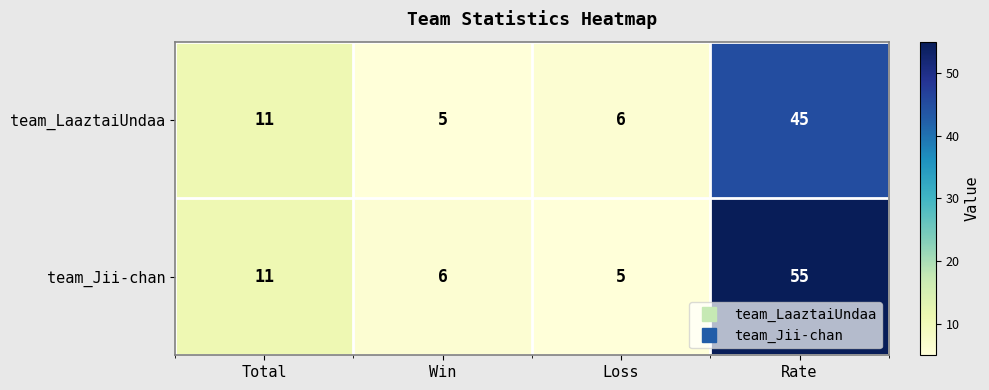

The team_LaaztaiUndaa series shows 6 at Loss. True or false?

True